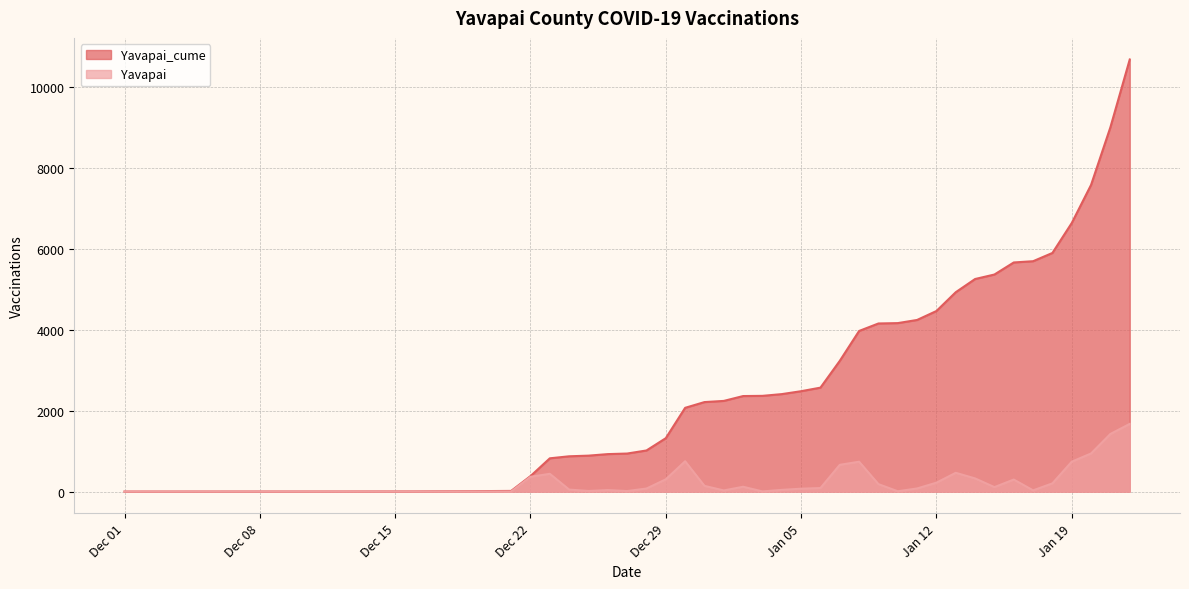

At 2021-01-04, list the series in order from smallest to largest.

Yavapai, Yavapai_cume